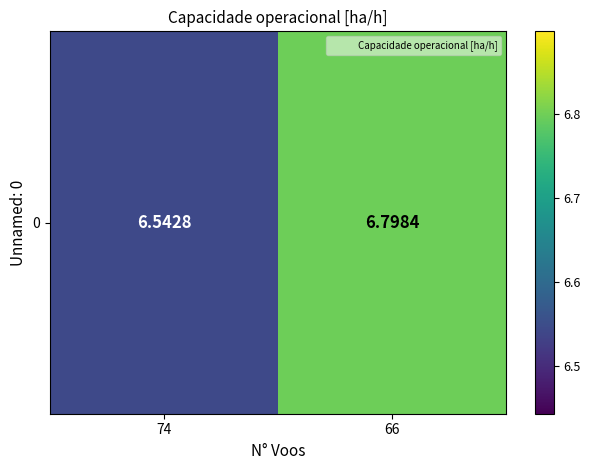

What is the minimum value shown in the chart?

6.5